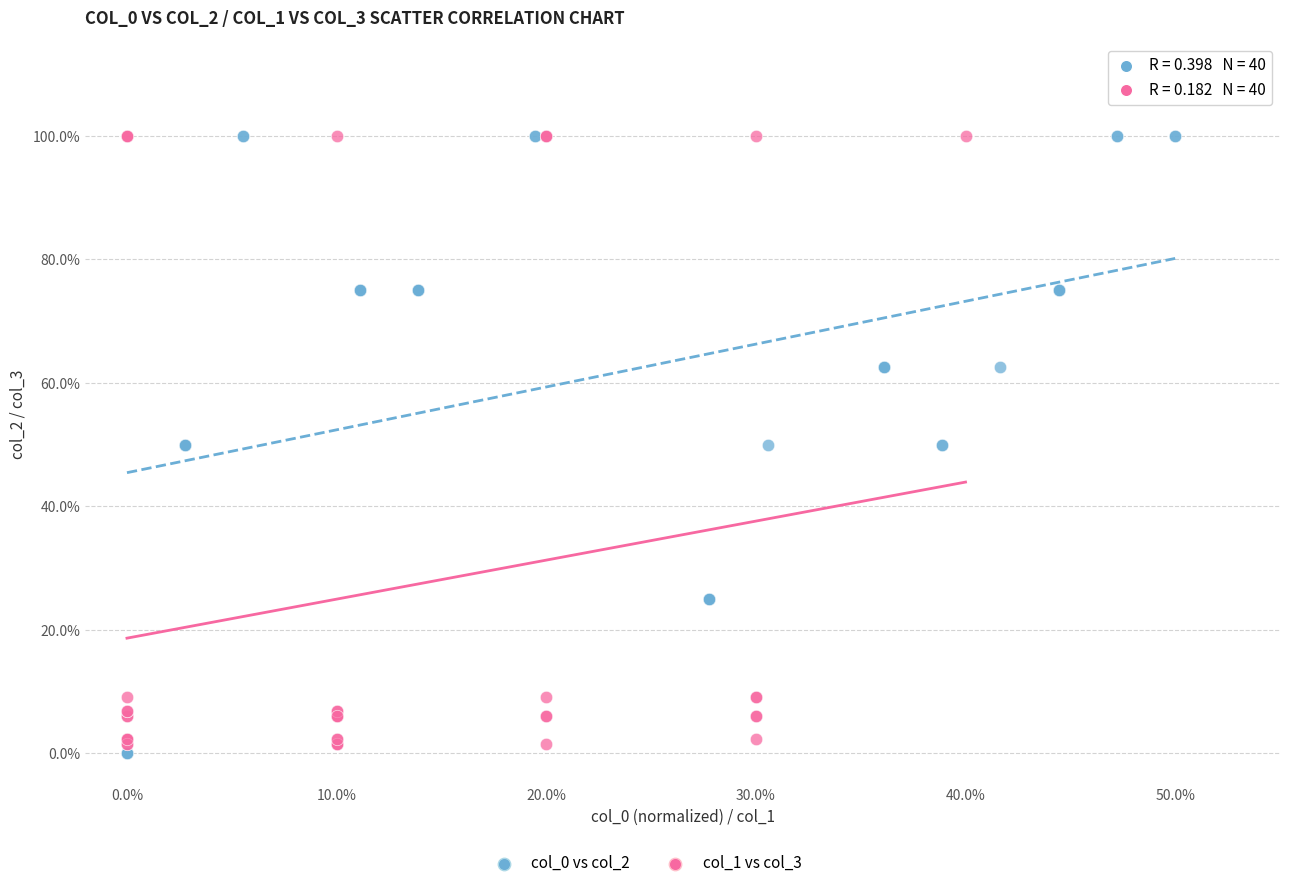

Which series contains the lowest Y value?

col_0 vs col_2